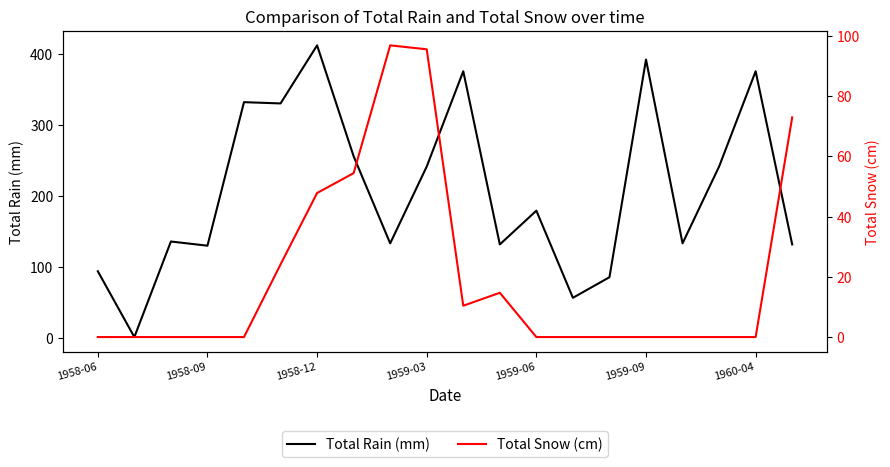

What are all the series names shown in the legend?

Total Rain (mm), Total Snow (cm)